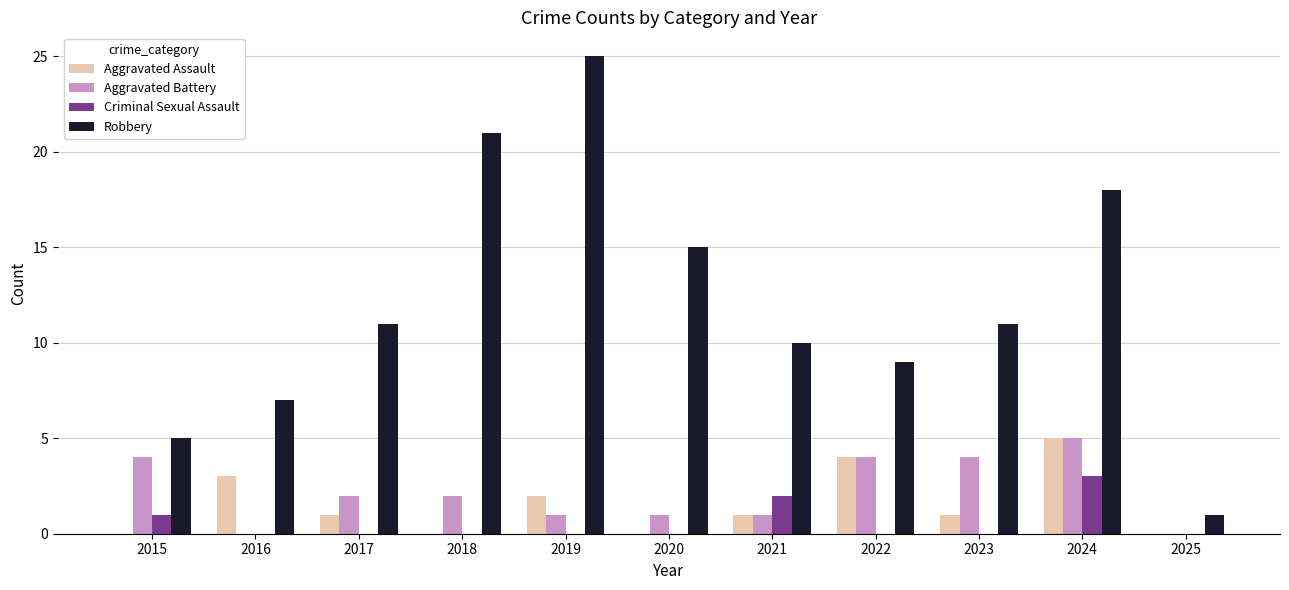

Which series has the largest range (max minus min)?

Robbery